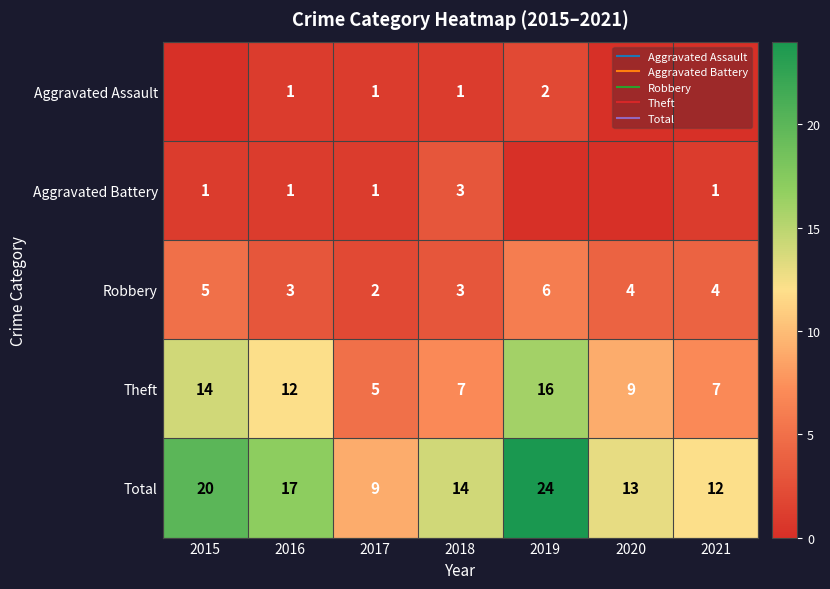

How many values in Aggravated Battery are above zero?

5